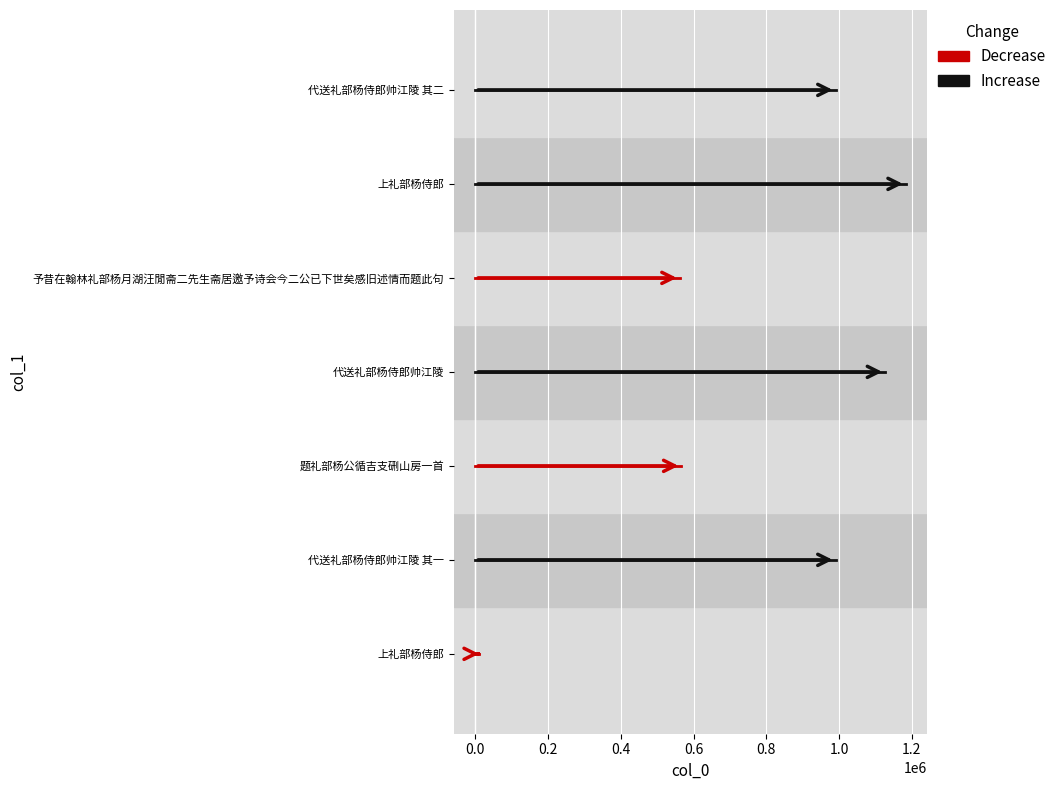

Which series has the largest total across all categories?

Increase